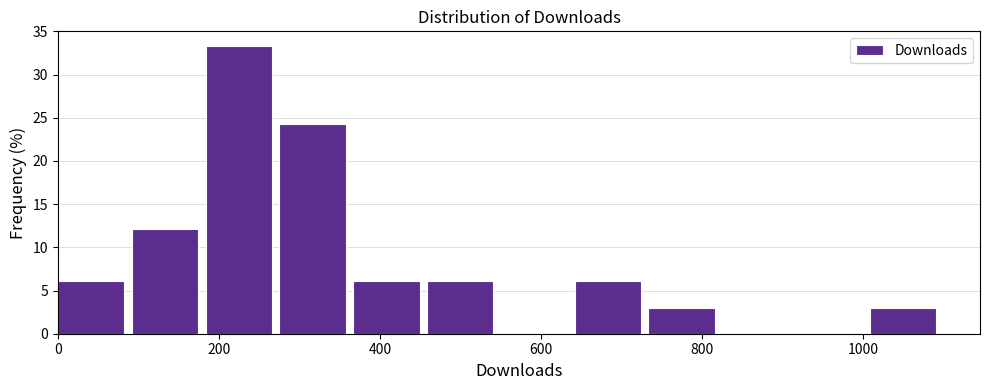

Reading left to right, transcribe this chart: for each bar, give the range it covers on the x-axis and its height. Neither the bar edges nor the heights are printed on the chart, so give them approximately, as read against the axes.

0 to 100: 6.0
100 to 180: 12.0
180 to 280: 33.5
280 to 360: 24.0
360 to 460: 6.0
460 to 560: 6.0
560 to 640: 0
640 to 740: 6.0
740 to 820: 3.0
820 to 920: 0
920 to 1000: 0
1000 to 1100: 3.0